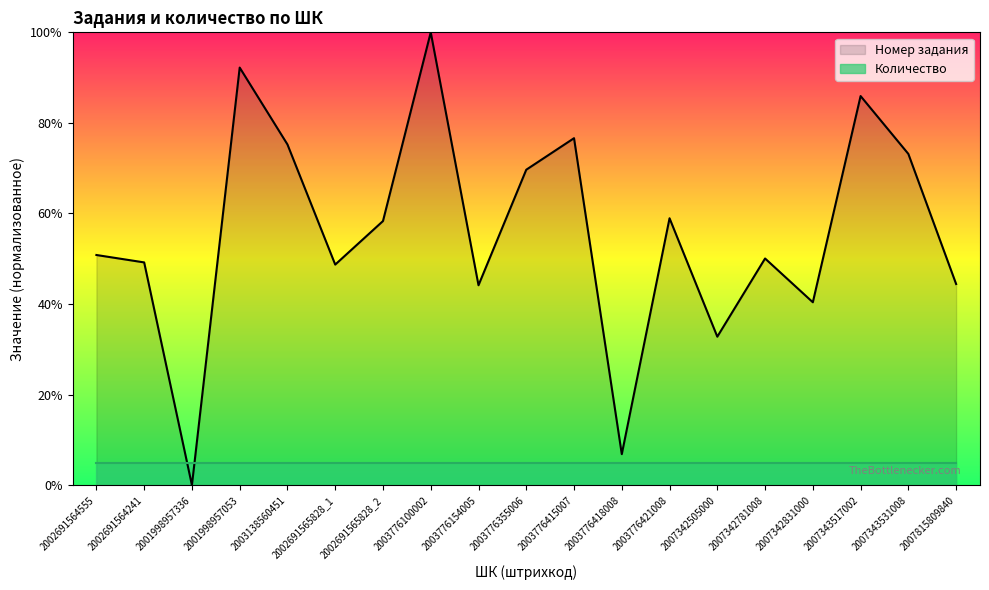

Between 2007343531008 and 2007343517002, which is larger?

2007343517002